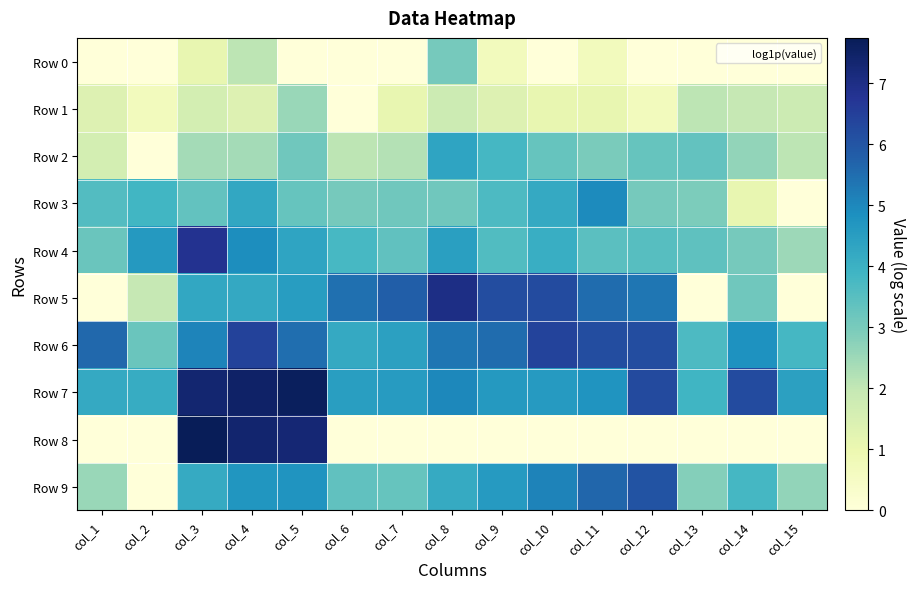

Reading left to right, list all the values displayed in this chart.

Row 0: col_1=0.0	col_2=0.0	col_3=1.1	col_4=2.1	col_5=0.0	col_6=0.0	col_7=0.0	col_8=3.0	col_9=0.7	col_10=0.0	col_11=0.7	col_12=0.0	col_13=0.0	col_14=0.0	col_15=0.0
Row 1: col_1=1.4	col_2=0.7	col_3=1.6	col_4=1.4	col_5=2.6	col_6=0.0	col_7=1.1	col_8=1.8	col_9=1.4	col_10=1.1	col_11=1.1	col_12=0.7	col_13=2.1	col_14=1.9	col_15=1.8
Row 2: col_1=1.6	col_2=0.0	col_3=2.4	col_4=2.4	col_5=3.1	col_6=2.1	col_7=2.2	col_8=4.3	col_9=3.8	col_10=3.3	col_11=3.0	col_12=3.3	col_13=3.3	col_14=2.6	col_15=2.1
Row 3: col_1=3.6	col_2=3.9	col_3=3.3	col_4=4.3	col_5=3.3	col_6=3.0	col_7=3.1	col_8=3.1	col_9=3.7	col_10=4.2	col_11=4.9	col_12=3.0	col_13=2.9	col_14=1.1	col_15=0.0
Row 4: col_1=3.2	col_2=4.6	col_3=6.8	col_4=4.9	col_5=4.4	col_6=3.8	col_7=3.4	col_8=4.5	col_9=3.6	col_10=4.1	col_11=3.5	col_12=3.5	col_13=3.4	col_14=3.0	col_15=2.5
Row 5: col_1=0.0	col_2=1.9	col_3=4.2	col_4=4.2	col_5=4.5	col_6=5.5	col_7=5.8	col_8=7.0	col_9=6.2	col_10=6.2	col_11=5.5	col_12=5.3	col_13=0.0	col_14=3.1	col_15=0.0
Row 6: col_1=5.6	col_2=3.2	col_3=5.1	col_4=6.4	col_5=5.5	col_6=4.2	col_7=4.4	col_8=5.3	col_9=5.5	col_10=6.4	col_11=6.2	col_12=6.2	col_13=3.7	col_14=4.8	col_15=3.8
Row 7: col_1=4.2	col_2=4.1	col_3=7.3	col_4=7.5	col_5=7.6	col_6=4.5	col_7=4.5	col_8=5.0	col_9=4.6	col_10=4.6	col_11=4.7	col_12=6.3	col_13=3.9	col_14=6.2	col_15=4.4
Row 8: col_1=0.0	col_2=0.0	col_3=7.7	col_4=7.4	col_5=7.3	col_6=0.0	col_7=0.0	col_8=0.0	col_9=0.0	col_10=0.0	col_11=0.0	col_12=0.0	col_13=0.0	col_14=0.0	col_15=0.0
Row 9: col_1=2.6	col_2=0.0	col_3=4.2	col_4=4.7	col_5=4.7	col_6=3.4	col_7=3.3	col_8=4.2	col_9=4.6	col_10=5.1	col_11=5.6	col_12=6.0	col_13=2.8	col_14=3.8	col_15=2.6